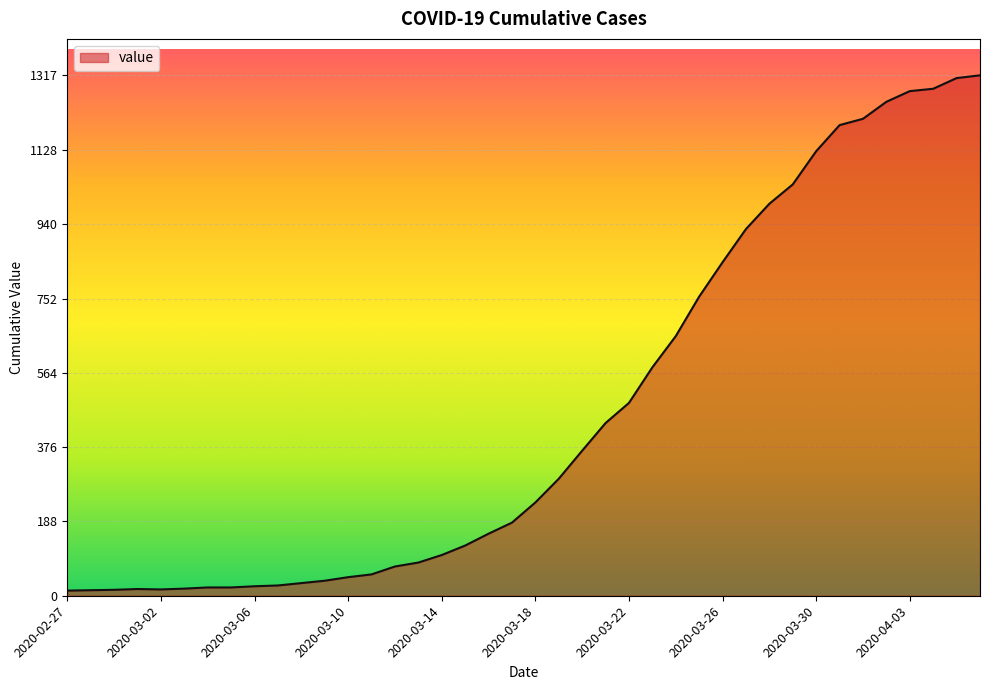

What is the greatest value displayed?

1317